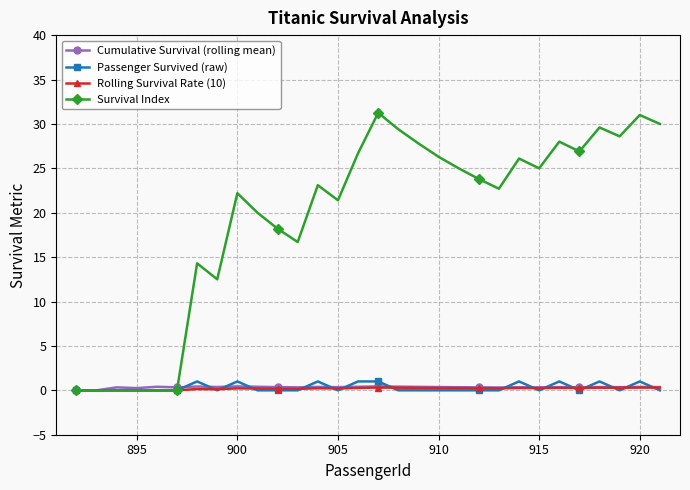

Which series has the widest spread of values?

Survival Index